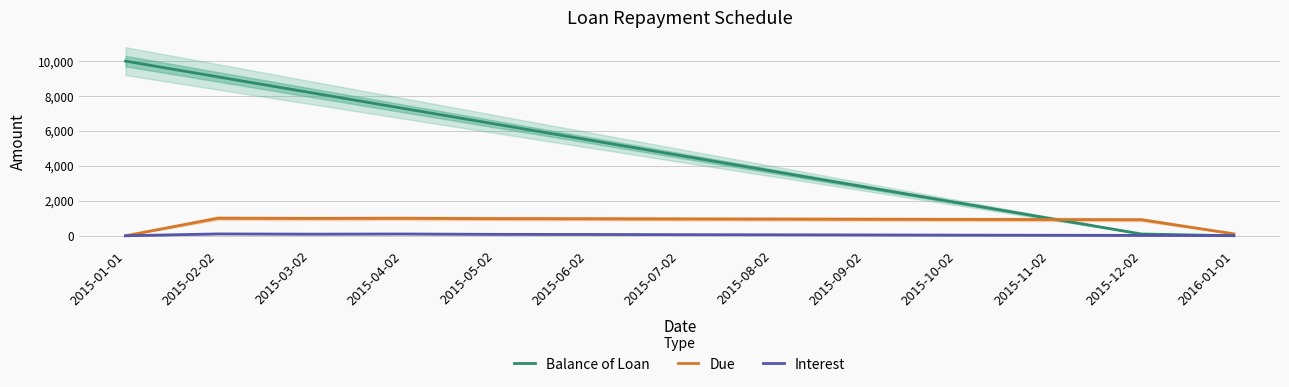

What is the difference between the highest and lowest values at 2015-04-02?

7198.7